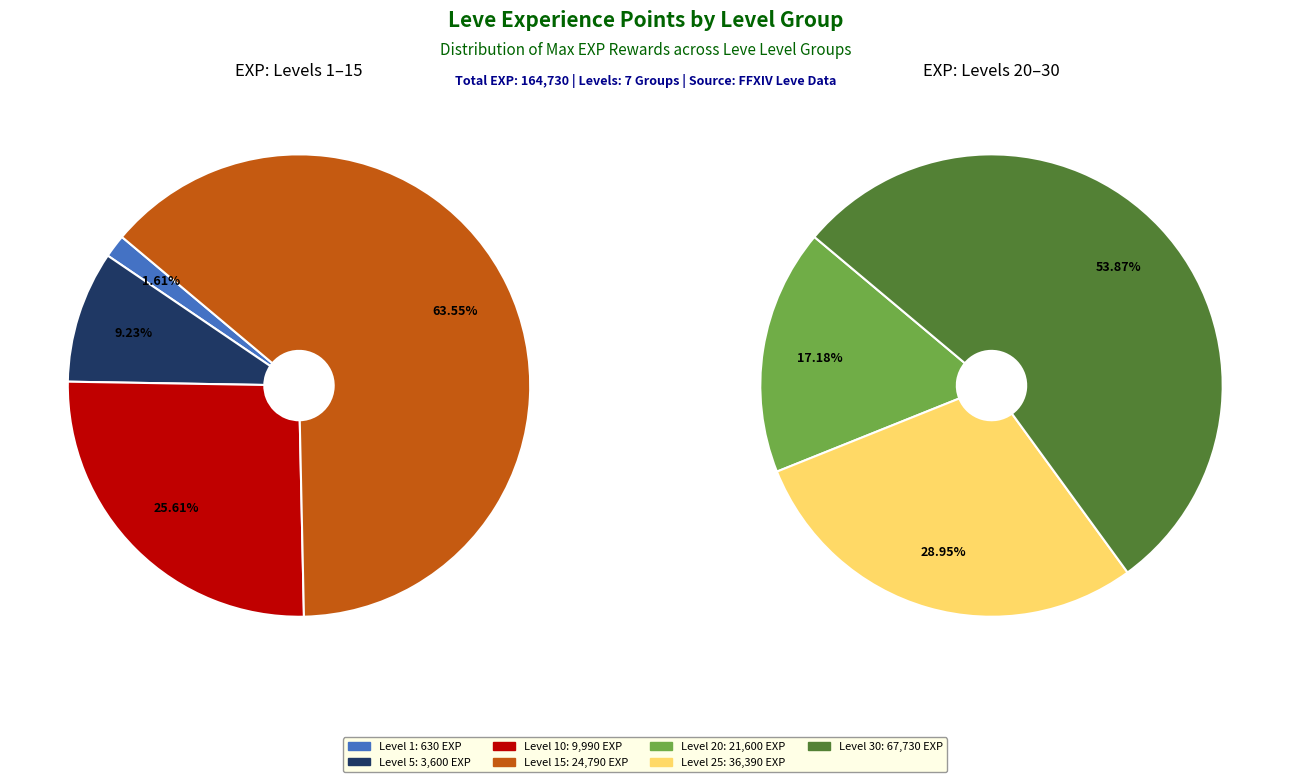

The Level 1 slice represents 1% of the pie. True or false?

False